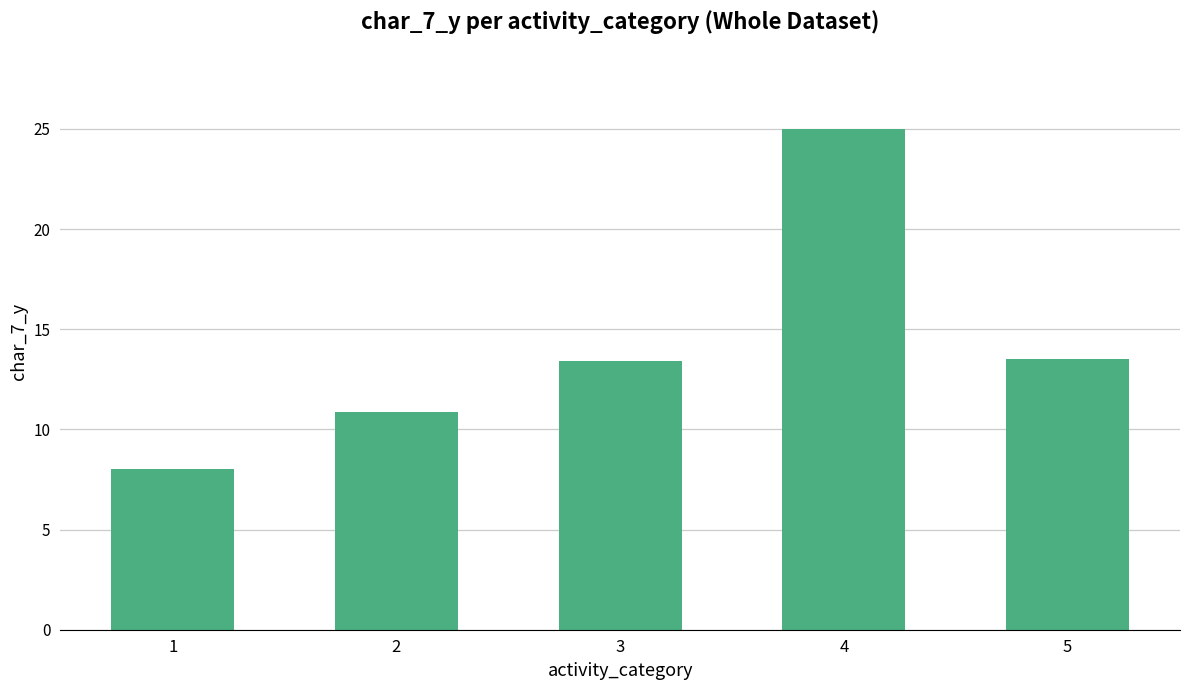

What is the difference between the maximum and minimum values?

17.0